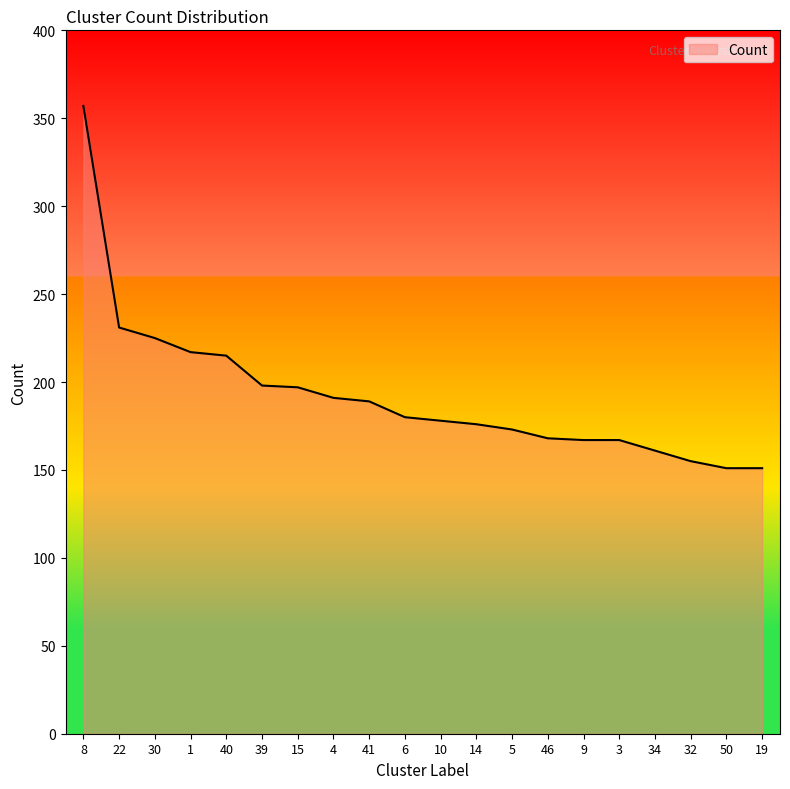

What position from the left is 5?

13